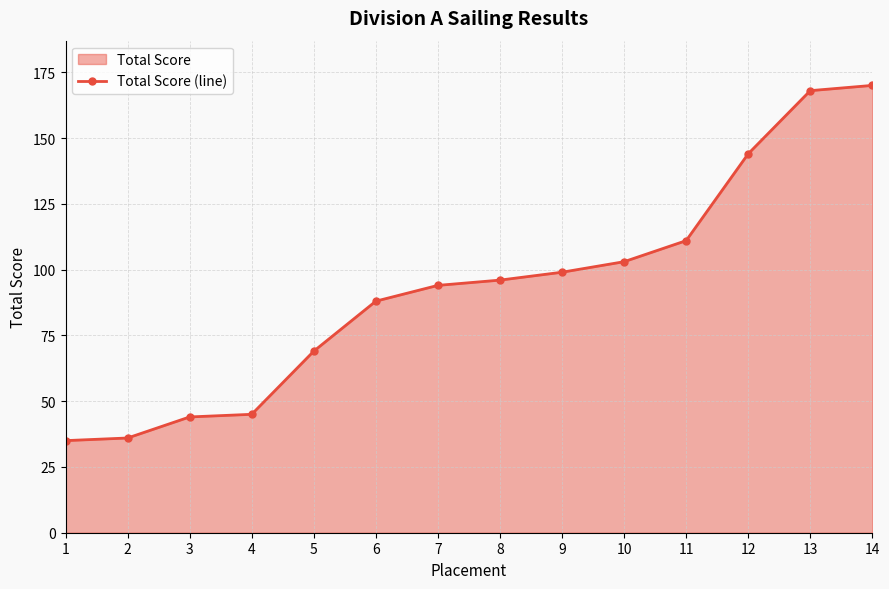

How many data points are less than 96?

7